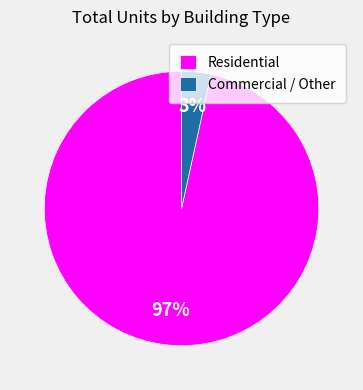

How many segments does this pie chart have?

2